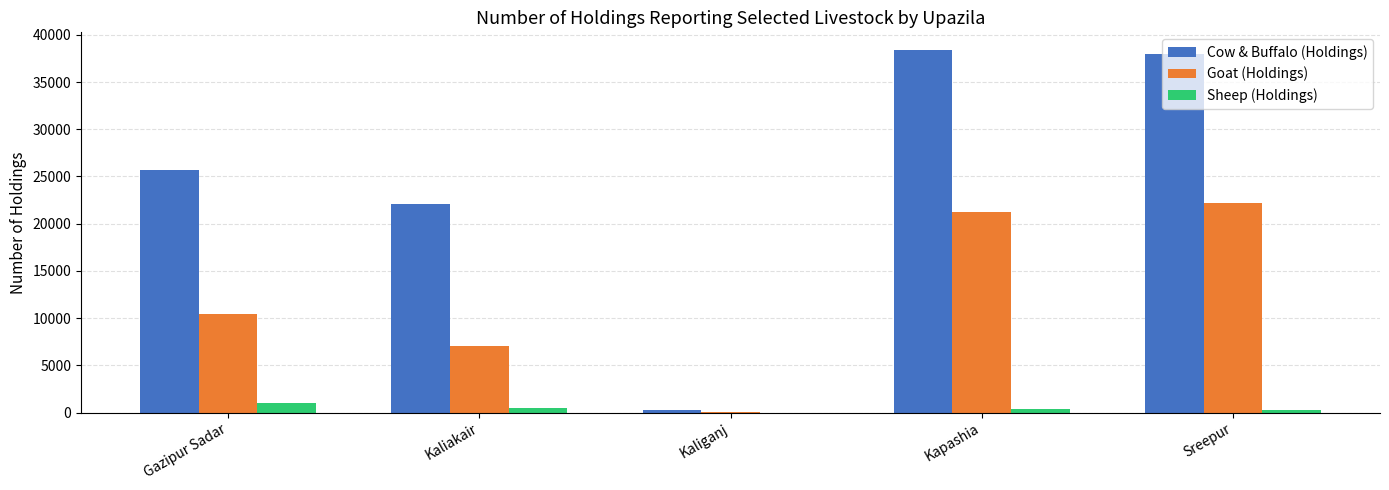

Where is Goat (Holdings) nearest to the value 11102?

Gazipur Sadar